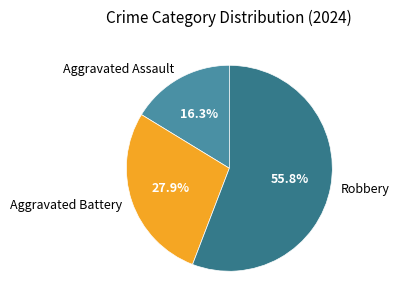

Rank the categories by value from lowest to highest.

Aggravated Assault, Aggravated Battery, Robbery